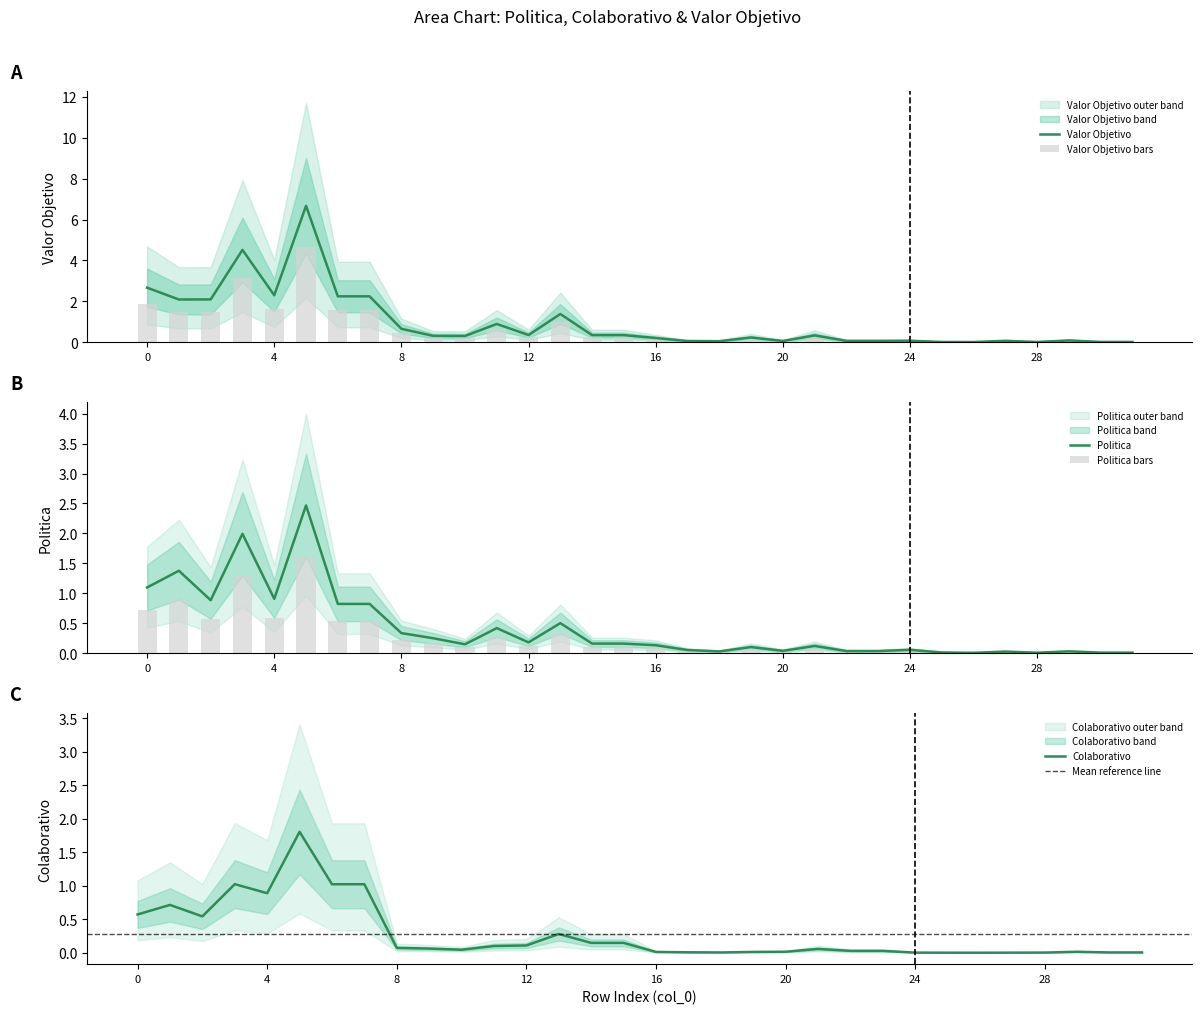

What is the maximum value for Valor Objetivo?

6.7